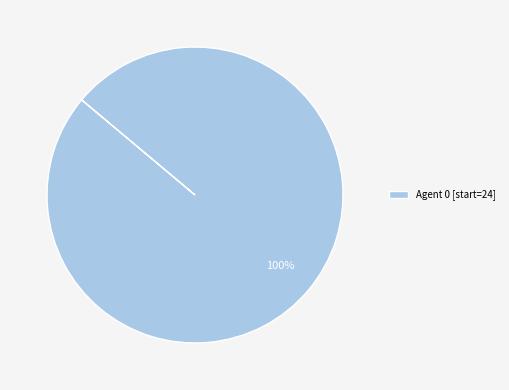

The Agent 0 [start=24] slice represents 88% of the pie. True or false?

False